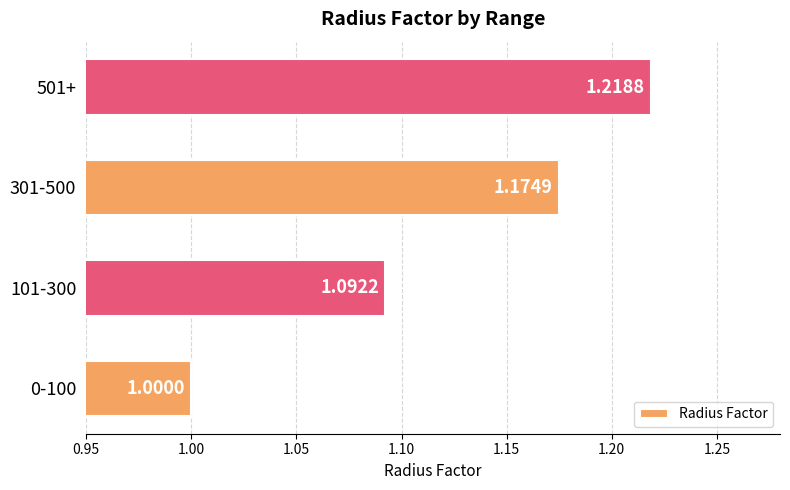

Between 501+ and 101-300, which is larger?

501+